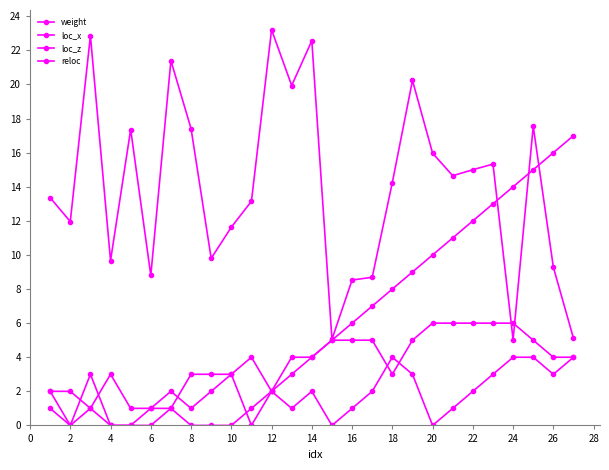

How many series are shown in this chart?

4